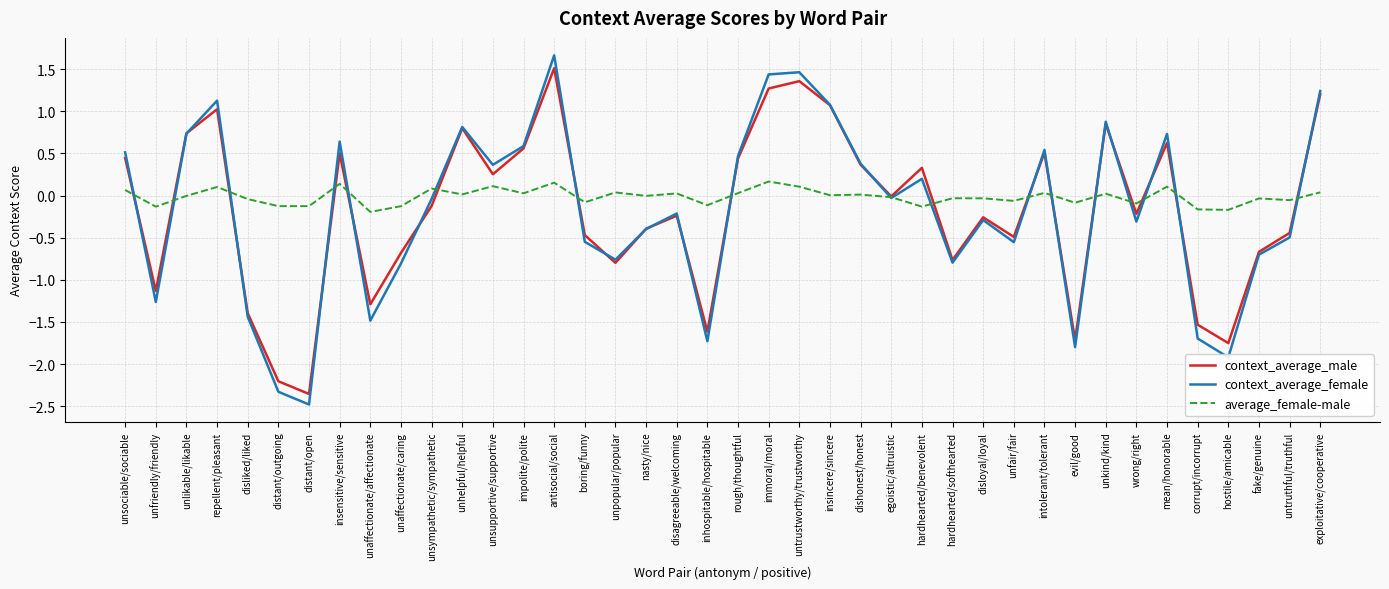

At which label is context_average_male closest to 0?

egoistic/altruistic